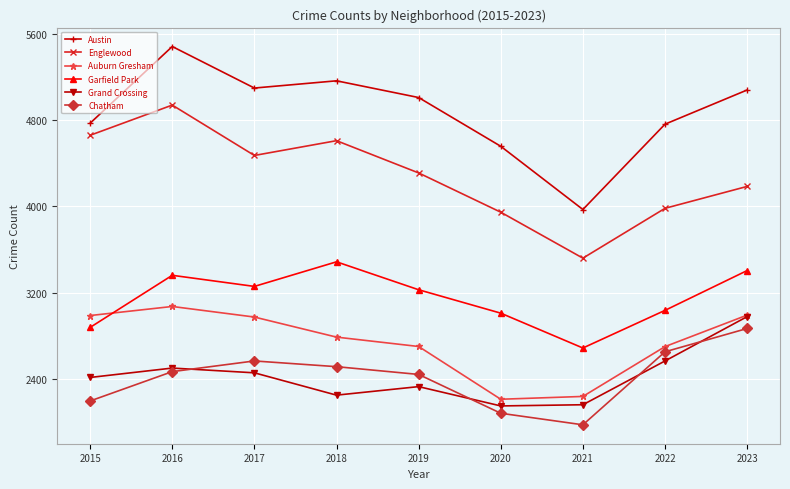

Rank the series at 2018 from highest to lowest value.

Austin, Englewood, Garfield Park, Auburn Gresham, Chatham, Grand Crossing